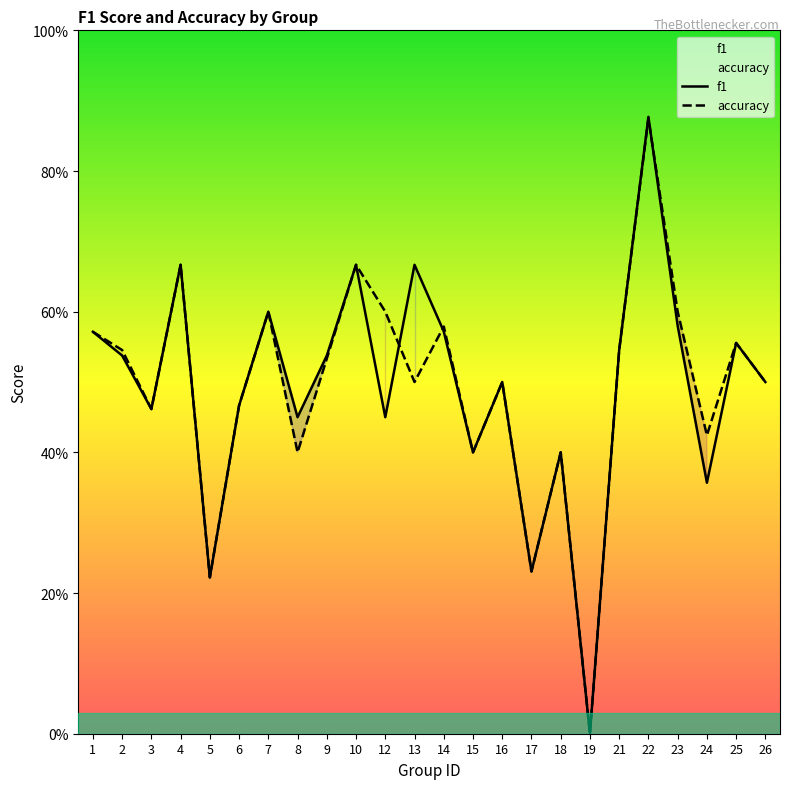

Count the number of data series in this chart.

2